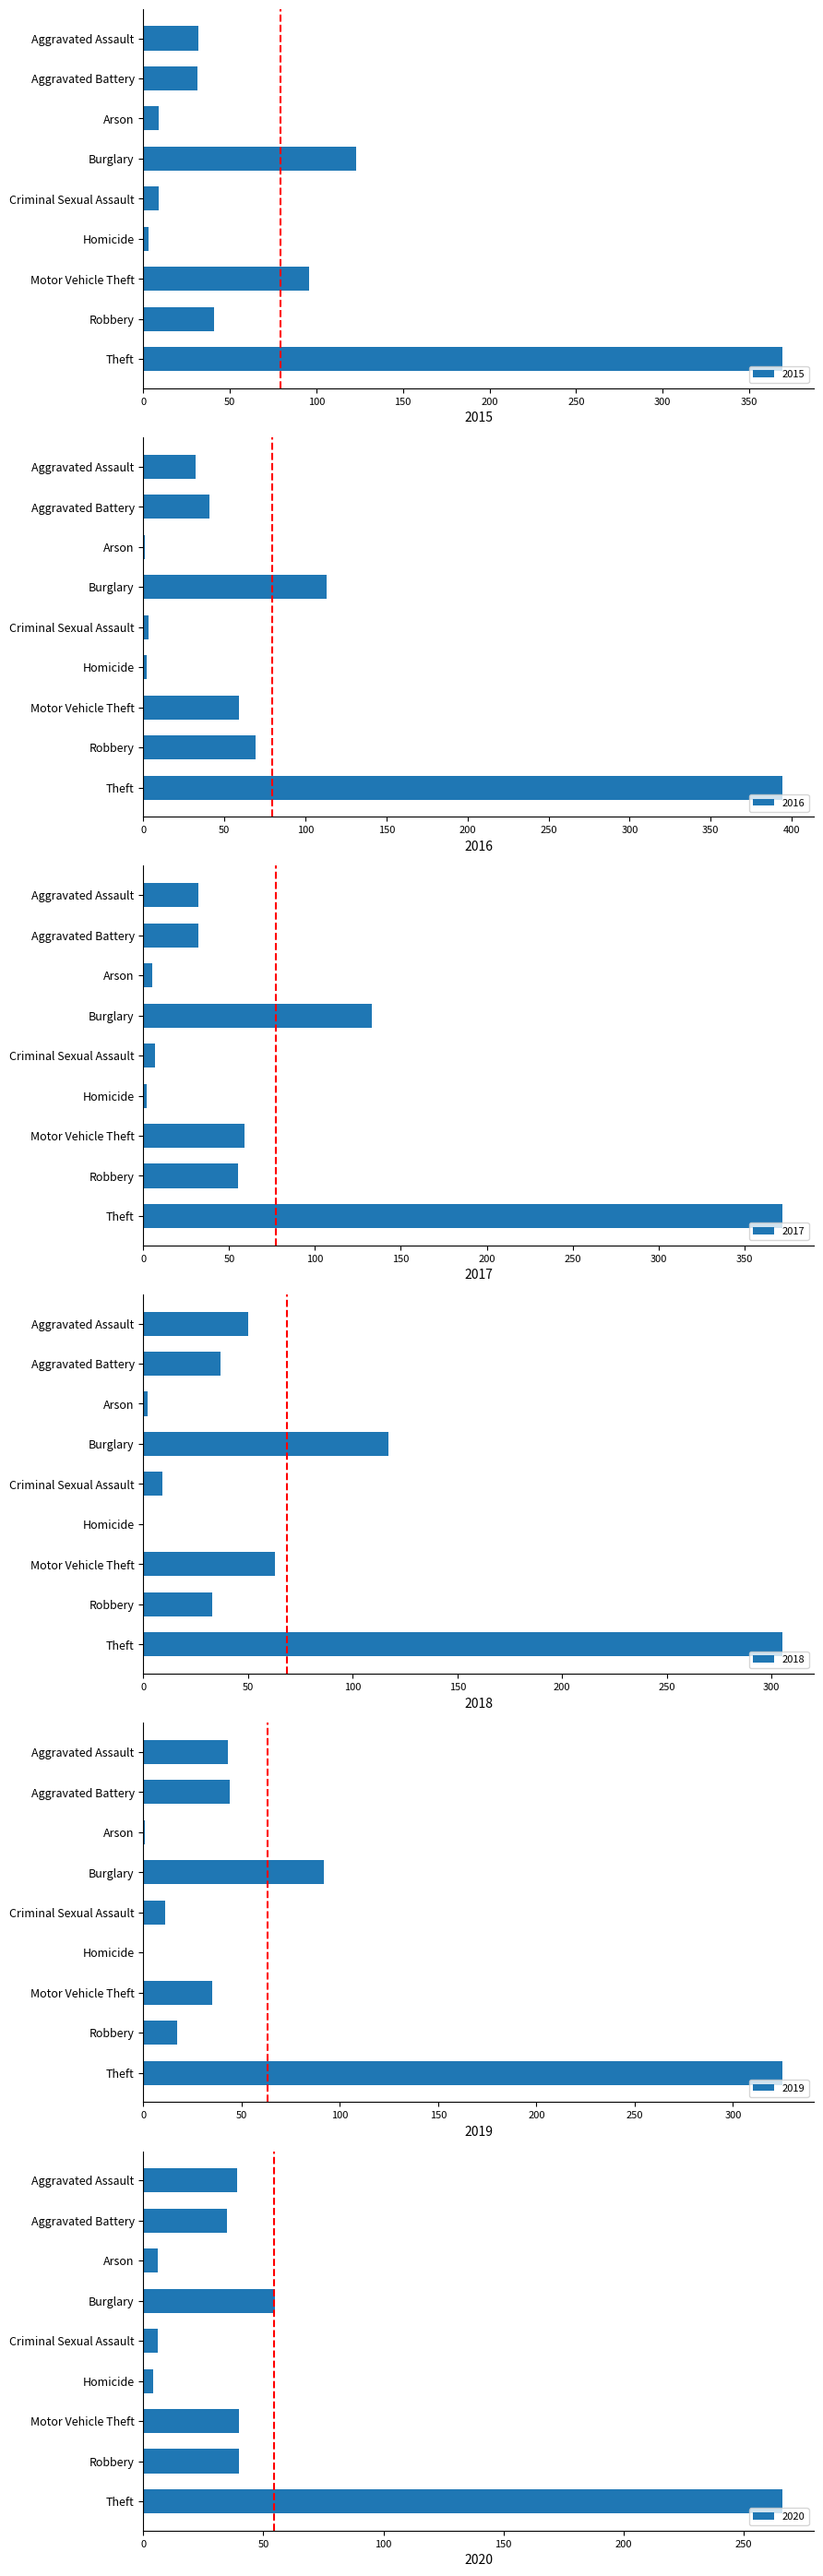

What is the sum of the 2017 values at Homicide and Aggravated Assault?

34